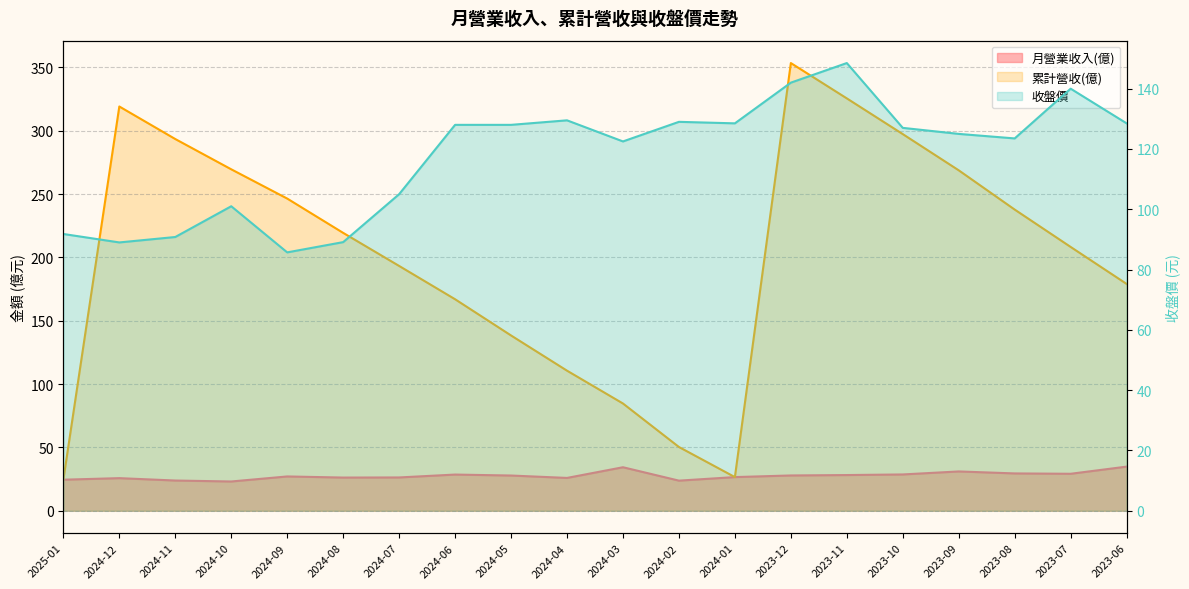

What is the total value across all series at 2024-01?

181.6